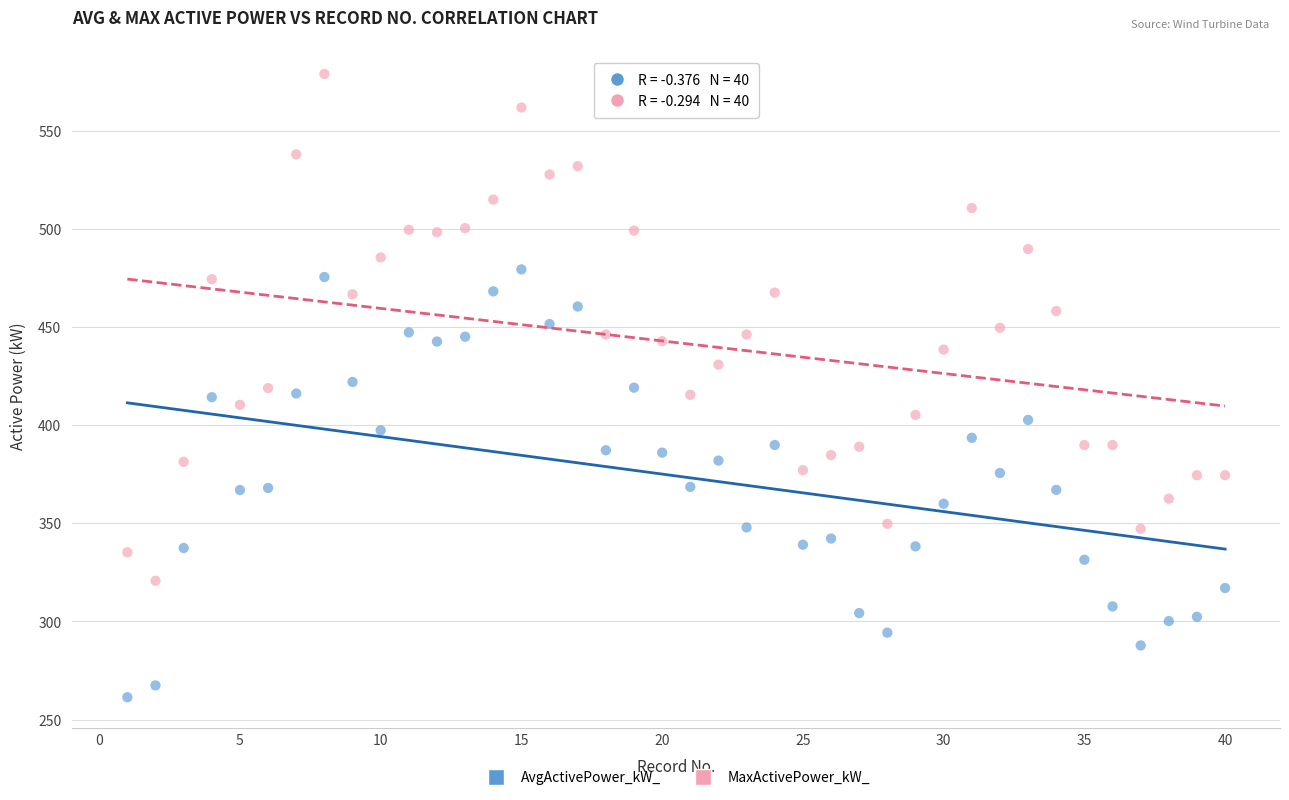

What is the X range (max minus min) for the scatter plot?

39.0